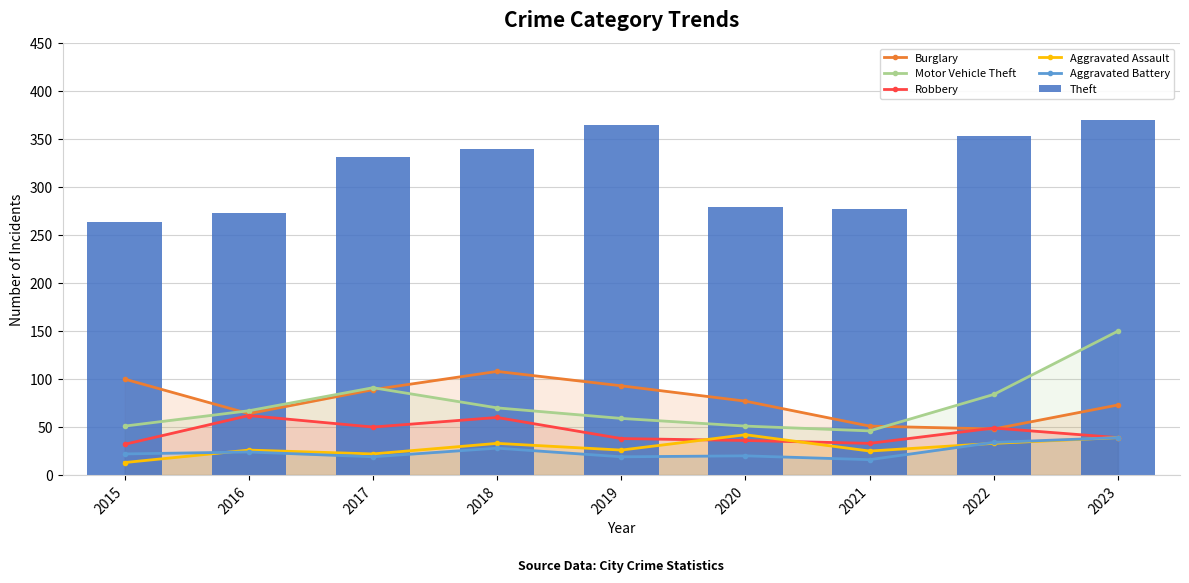

Reading left to right, transcribe all the data shown in this chart.

Burglary: 2015=100	2016=64	2017=89	2018=108	2019=93	2020=77	2021=51	2022=48	2023=73
Motor Vehicle Theft: 2015=51	2016=67	2017=91	2018=70	2019=59	2020=51	2021=46	2022=84	2023=150
Robbery: 2015=32	2016=62	2017=50	2018=60	2019=38	2020=36	2021=33	2022=49	2023=39
Aggravated Assault: 2015=13	2016=26	2017=22	2018=33	2019=26	2020=42	2021=25	2022=33	2023=39
Aggravated Battery: 2015=22	2016=24	2017=19	2018=28	2019=19	2020=20	2021=16	2022=34	2023=39
Theft: 2015=264	2016=273	2017=331	2018=340	2019=365	2020=279	2021=277	2022=353	2023=370